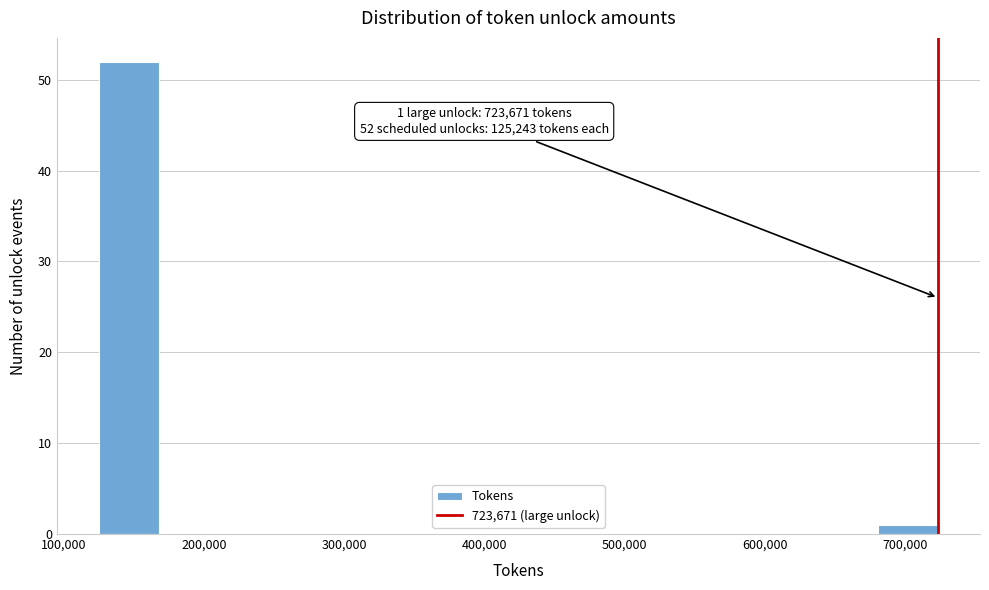

Over which range of the x-axis is the bar tallest?

130000 to 170000